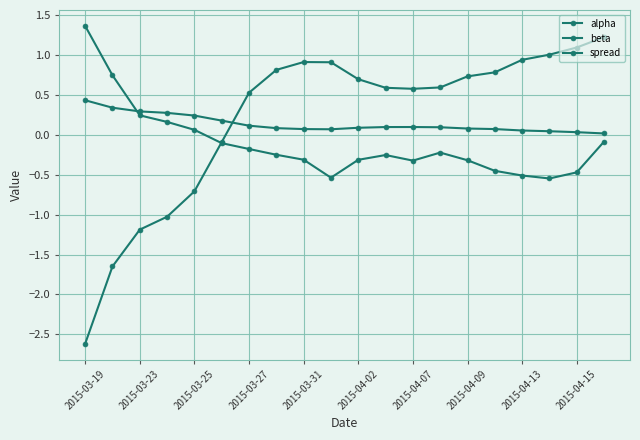

How many lines are shown in the chart?

3